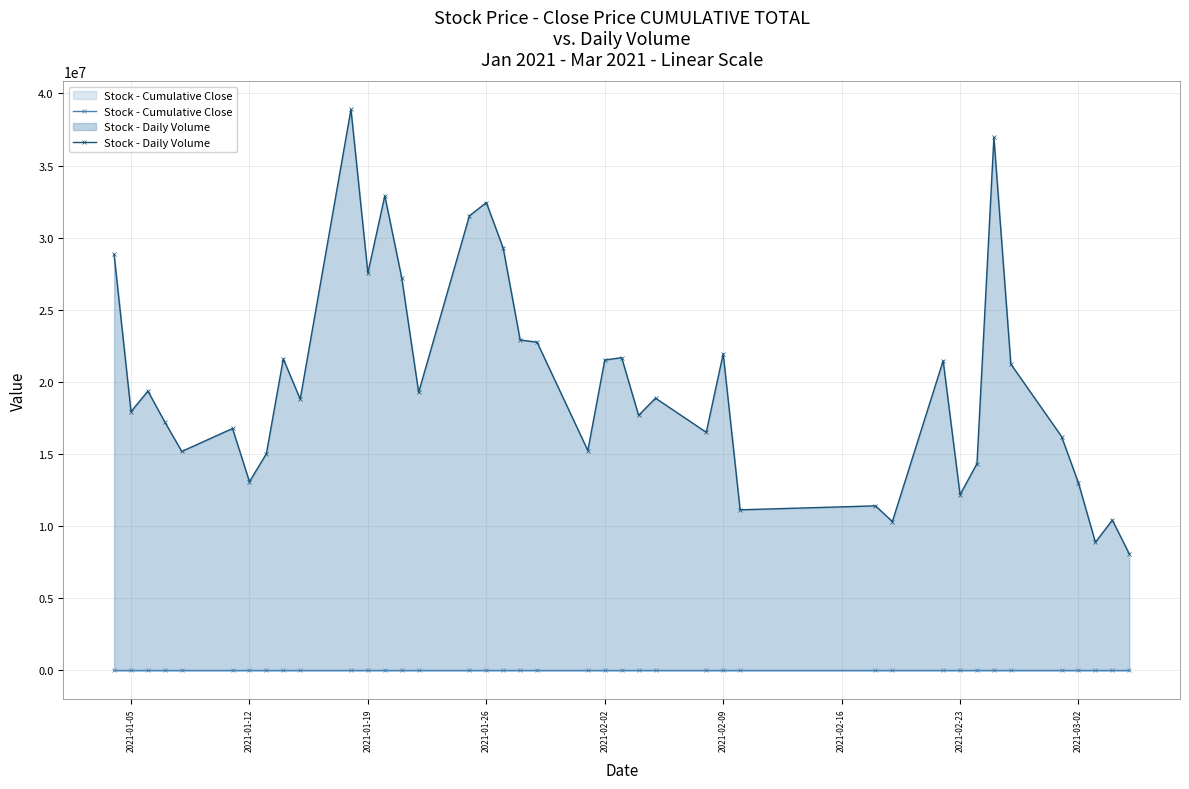

True or false: Stock - Daily Volume and Stock - Cumulative Close cross at least once.

False